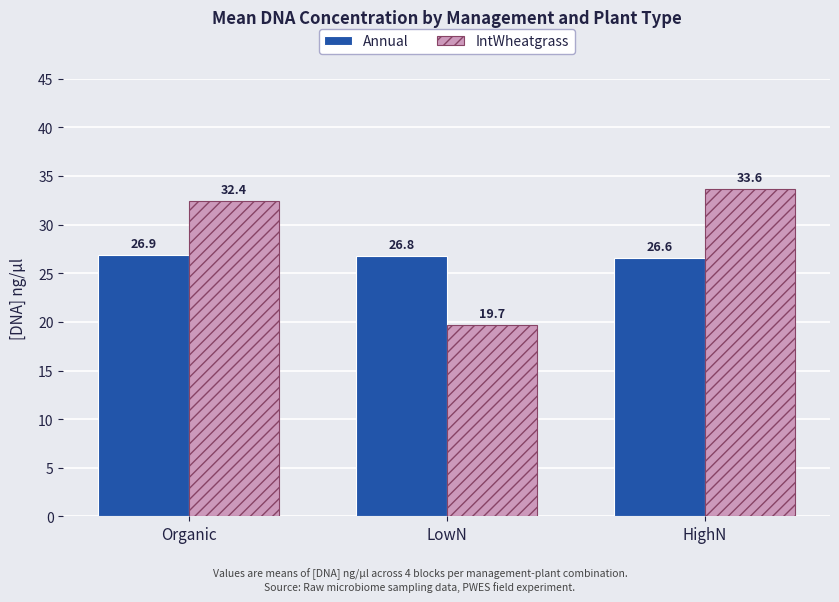

Reading left to right, transcribe all the data shown in this chart.

Annual: Organic=26.9	LowN=26.8	HighN=26.6
IntWheatgrass: Organic=32.4	LowN=19.7	HighN=33.6